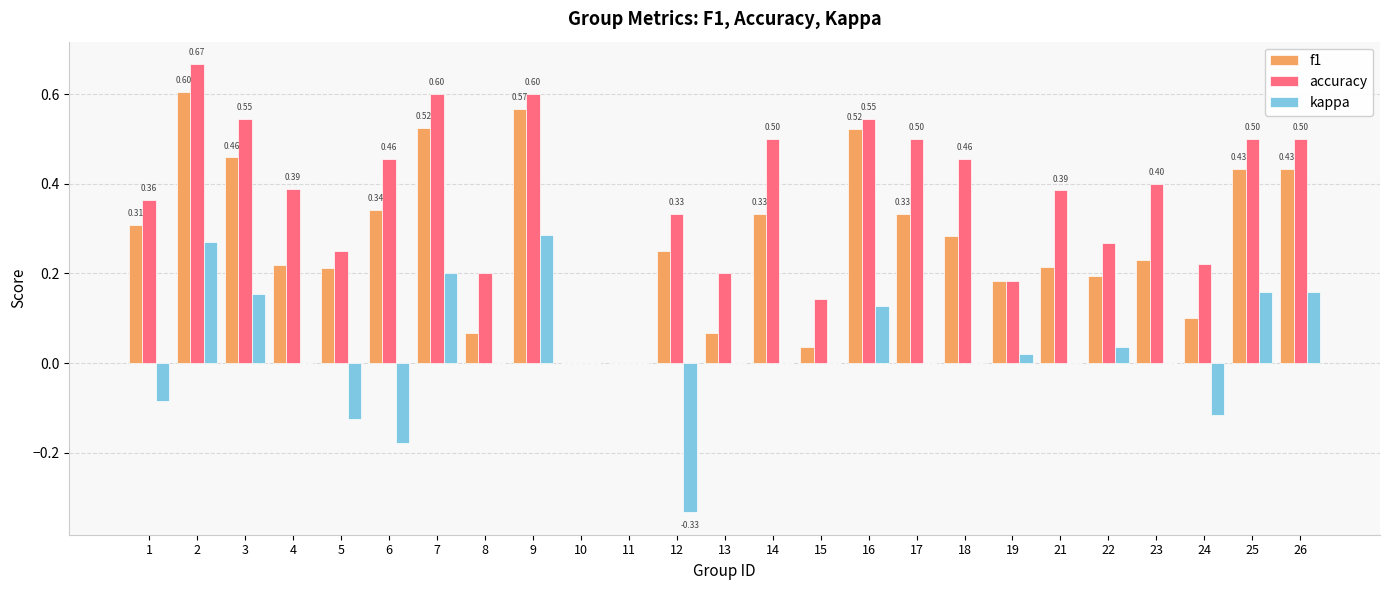

Which series changed the most between 13 and 22?

f1